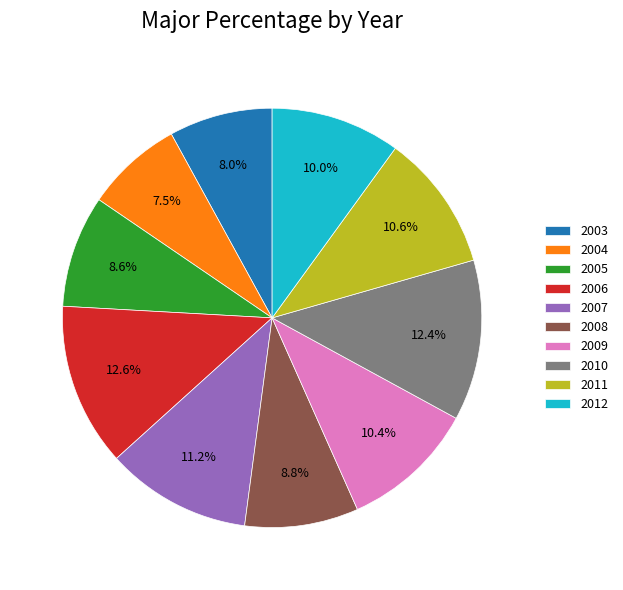

Do 2004 and 2012 together represent more than half of the pie?

No